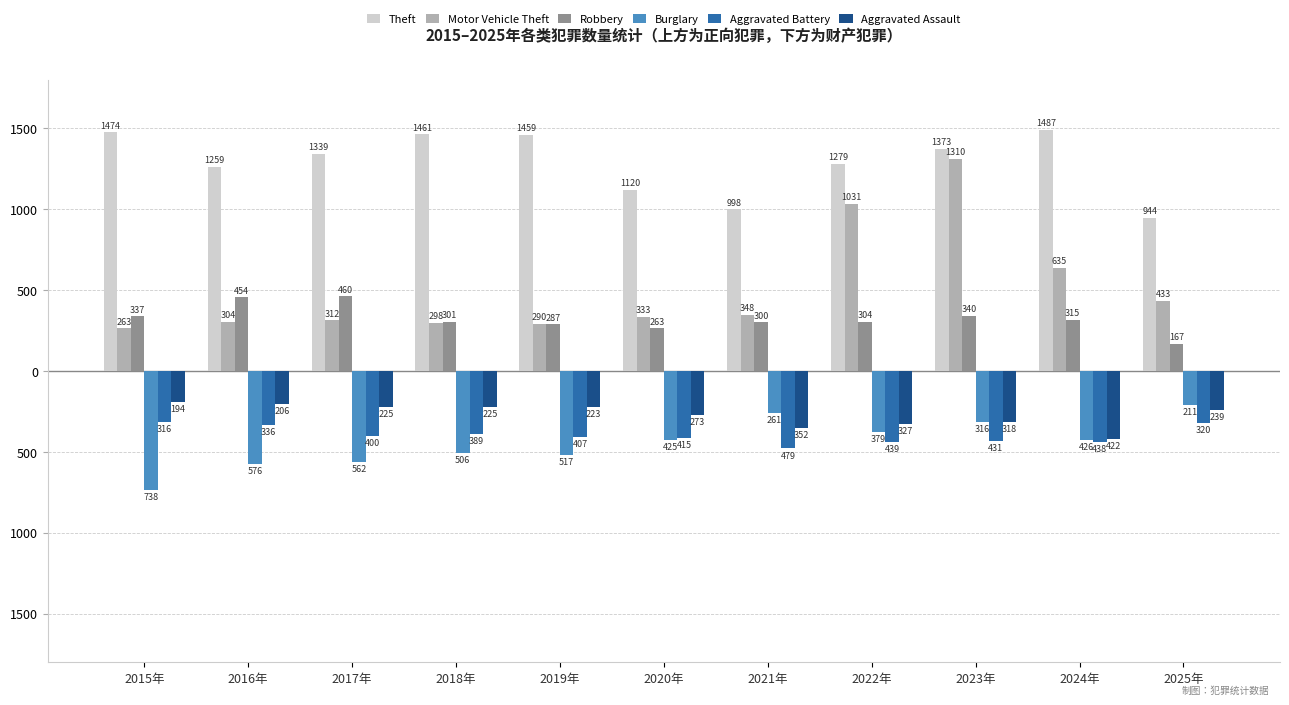

Which has a higher value, 2018年 or 2021年?

2018年